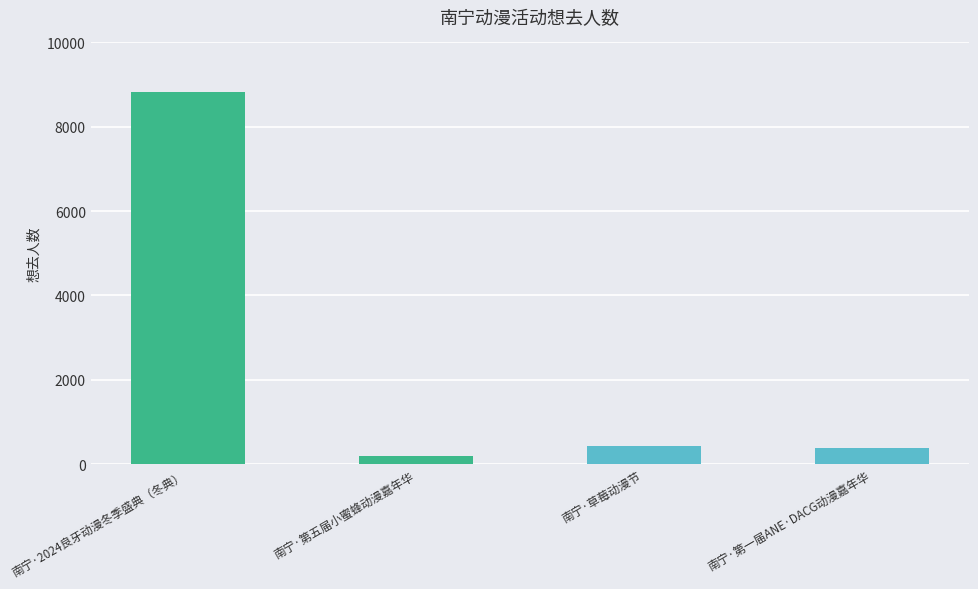

How many categories are shown in the chart?

4